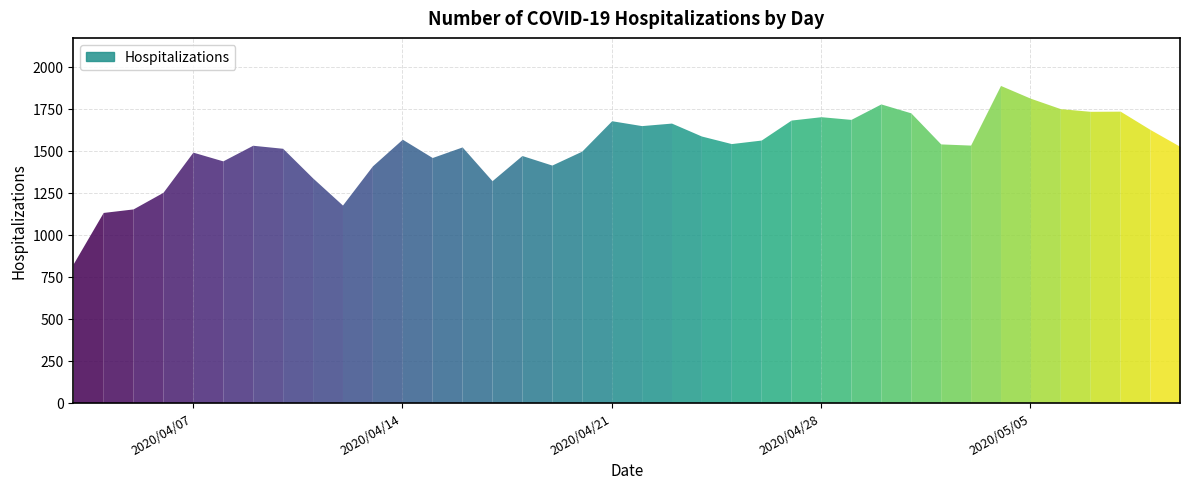

Reading right to left, extract all data points from this chart.

1525	1626	1735	1734	1750	1812	1888	1533	1540	1725	1778	1686	1702	1682	1563	1542	1587	1664	1649	1678	1497	1414	1471	1321	1522	1459	1568	1409	1176	1338	1514	1532	1439	1491	1252	1153	1132	827